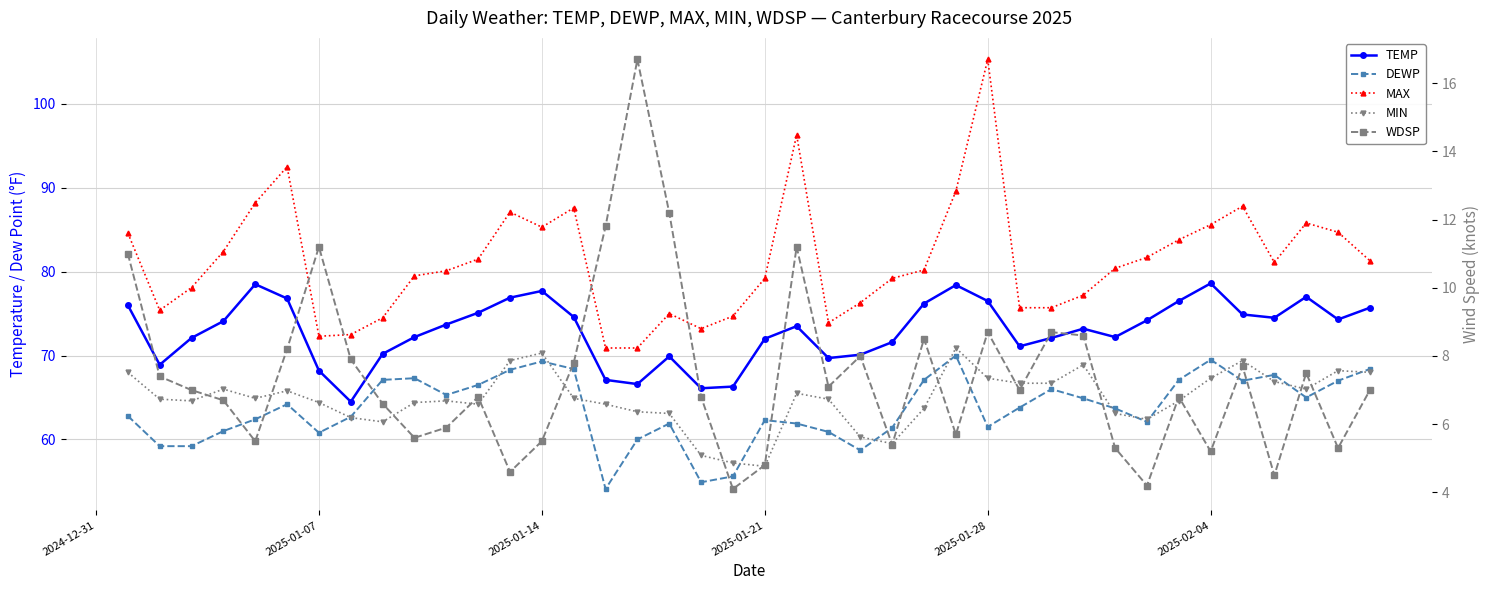

How many distinct data groups are displayed?

5